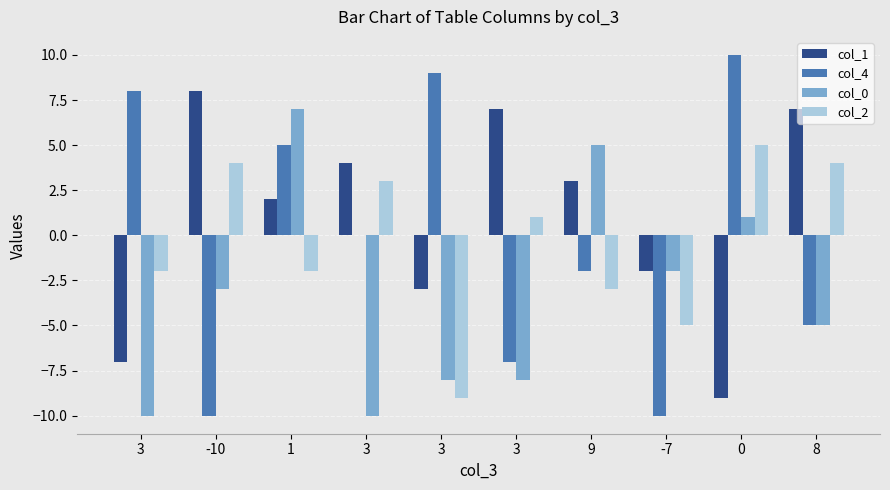

Where does the col_0 series first go above -3?

1